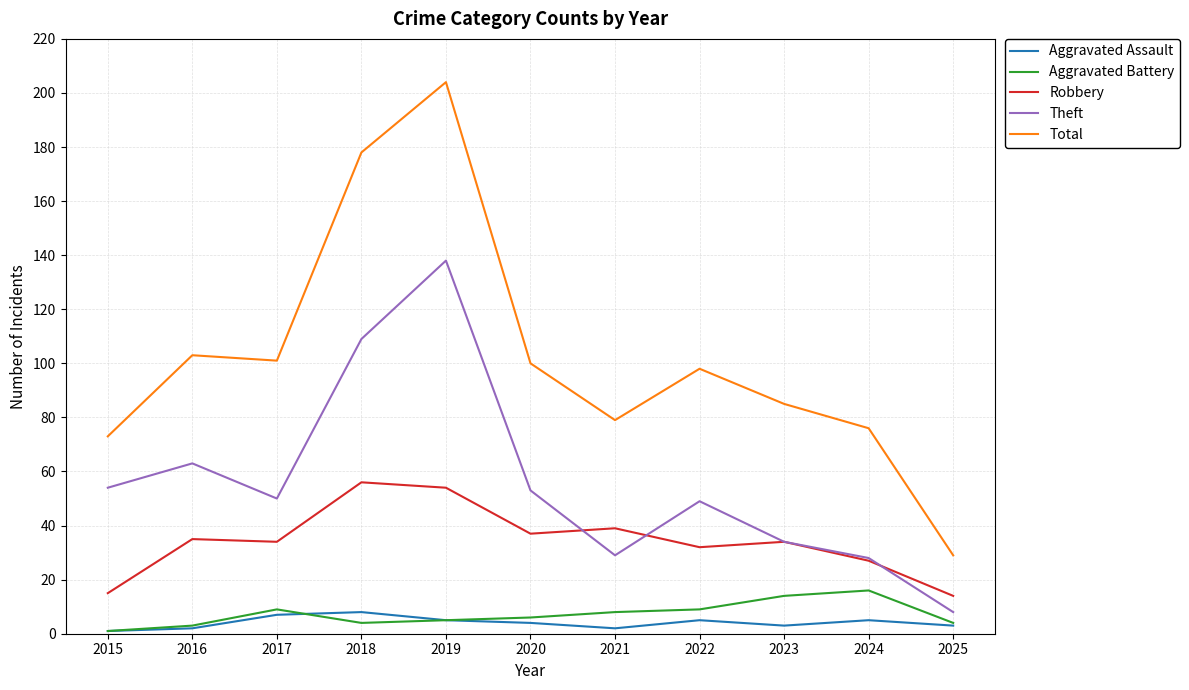

Reading right to left, what are all the values shown in this chart?

Aggravated Assault: 3	5	3	5	2	4	5	8	7	2	1
Aggravated Battery: 4	16	14	9	8	6	5	4	9	3	1
Robbery: 14	27	34	32	39	37	54	56	34	35	15
Theft: 8	28	34	49	29	53	138	109	50	63	54
Total: 29	76	85	98	79	100	204	178	101	103	73